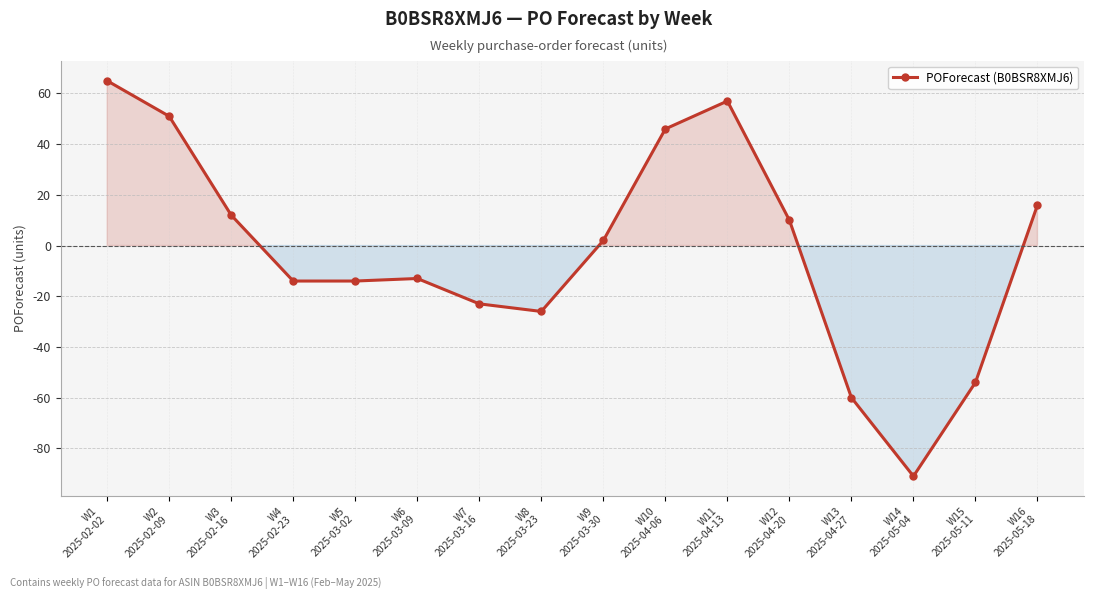

True or false: the data shows 18 at W3
2025-02-16.

False